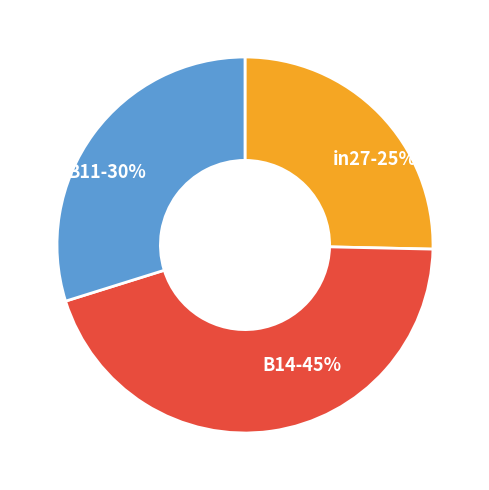

Do B11 and in27 together represent more than half of the pie?

Yes